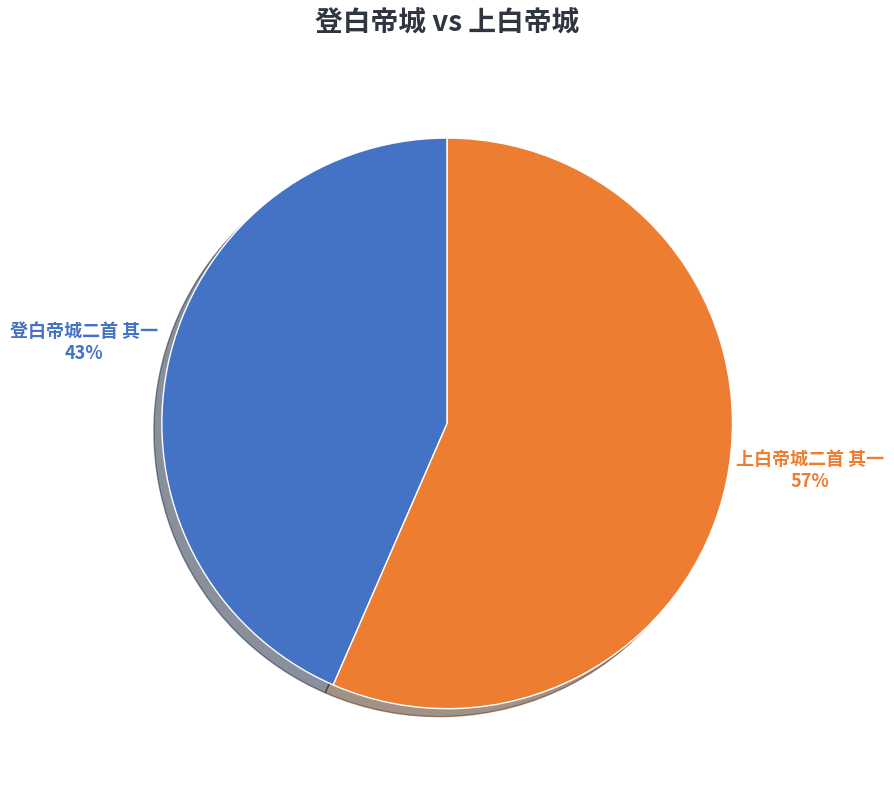

What percentage is the 登白帝城二首 其一 slice, to the nearest percent?

43%